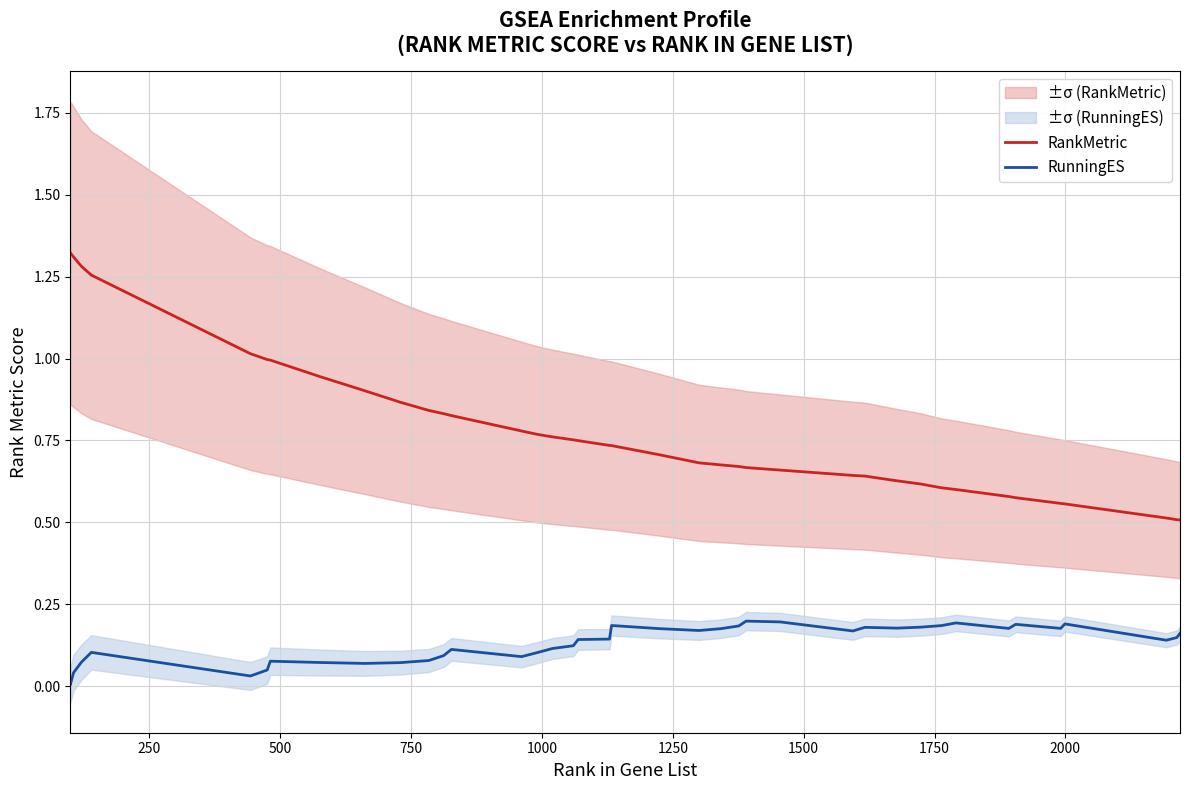

True or false: RankMetric and RunningES cross at least once.

False